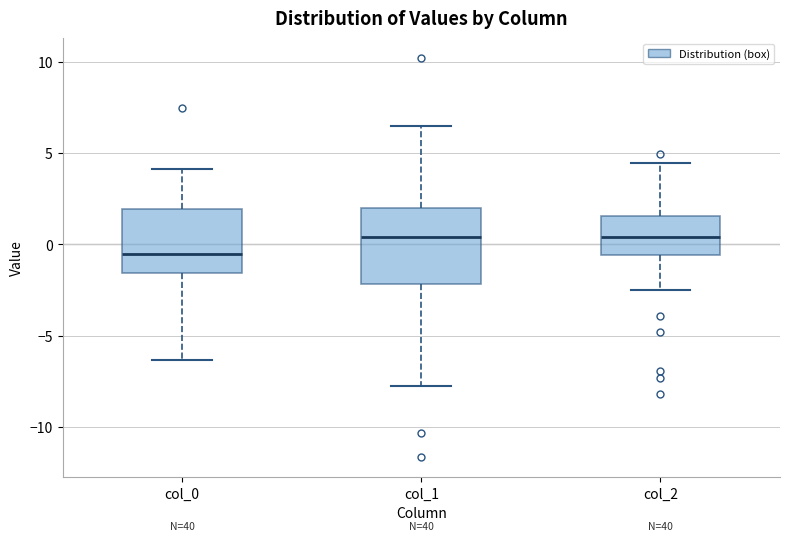

Reading left to right, transcribe this box plot: for each box, give where its median line is, the range the box spans, and where its two whiskers end, as read against the y-axis. The values are not printed on the chart, so give them approximately, as read against the axis.

col_0: median -0.5, box -1.5 to 2.0, whiskers -6.5 to 4.0
col_1: median 0.5, box -2.0 to 2.0, whiskers -7.5 to 6.5
col_2: median 0.5, box -0.5 to 1.5, whiskers -2.5 to 4.5